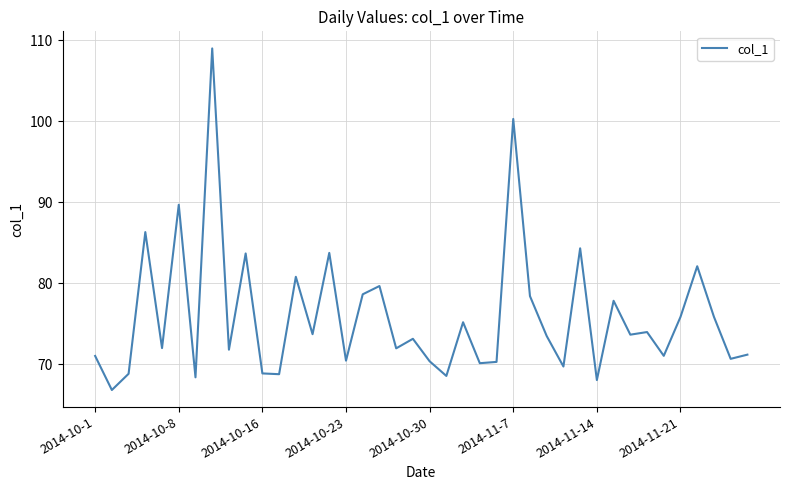

What is the greatest value displayed?

109.0